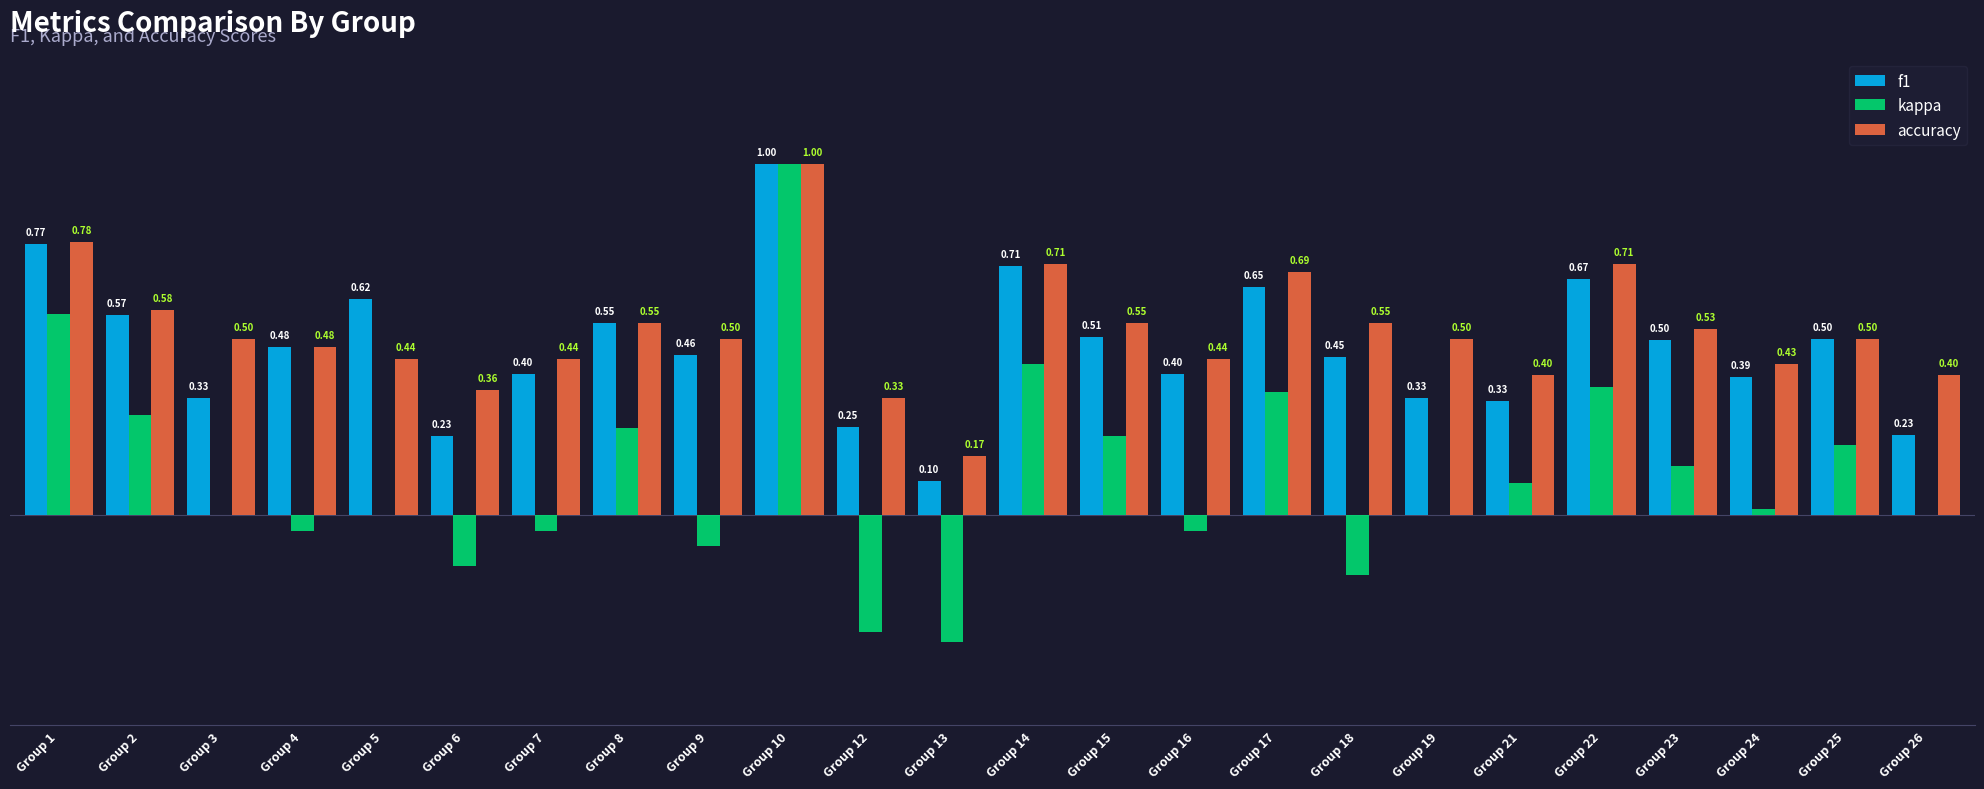

Which series changed the most between Group 7 and Group 26?

f1